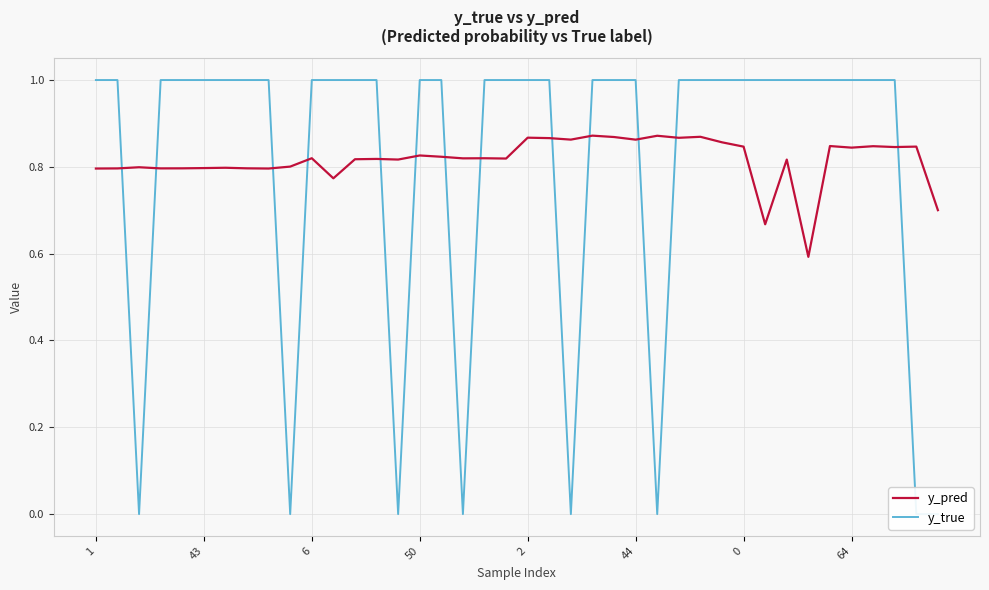

Is it true that y_pred equals 0.3 at 6?

False